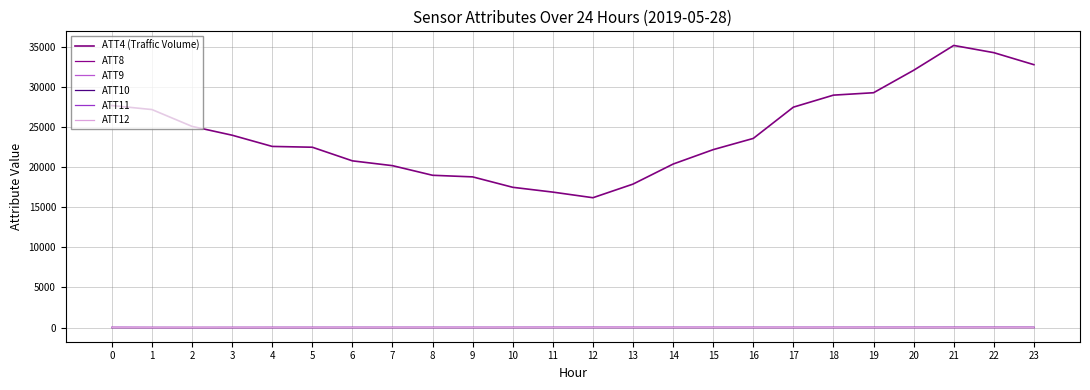

Which series changed the most between 5 and 6?

ATT4 (Traffic Volume)